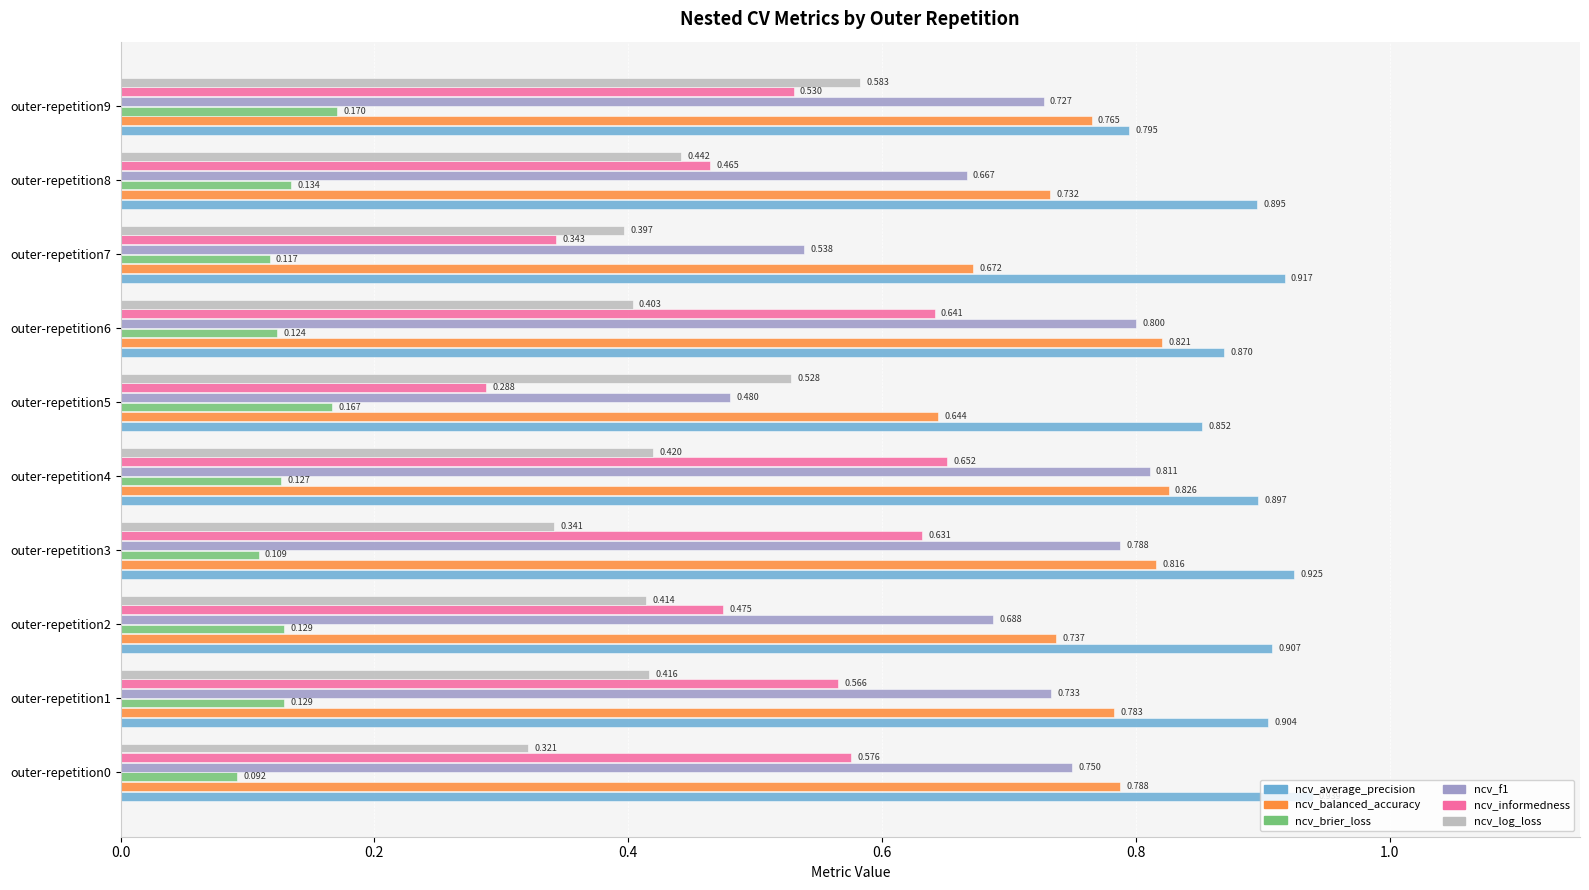

Which series has the largest total across all categories?

ncv_average_precision